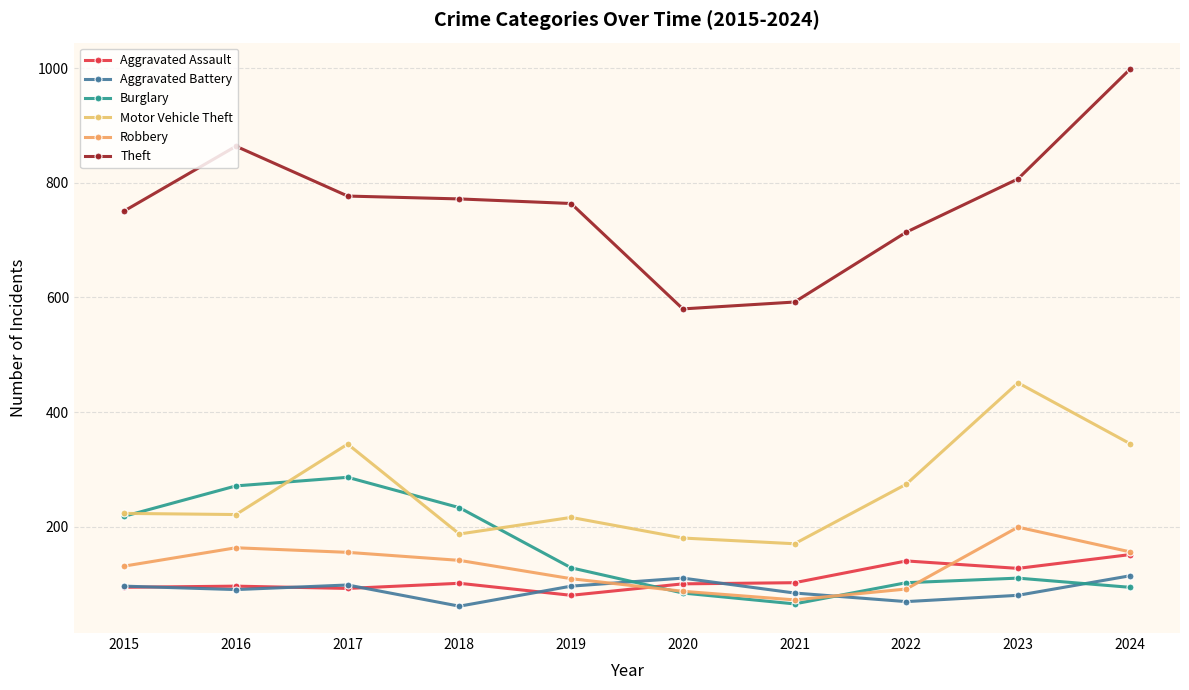

At which category is the sum across all series the highest?

2024